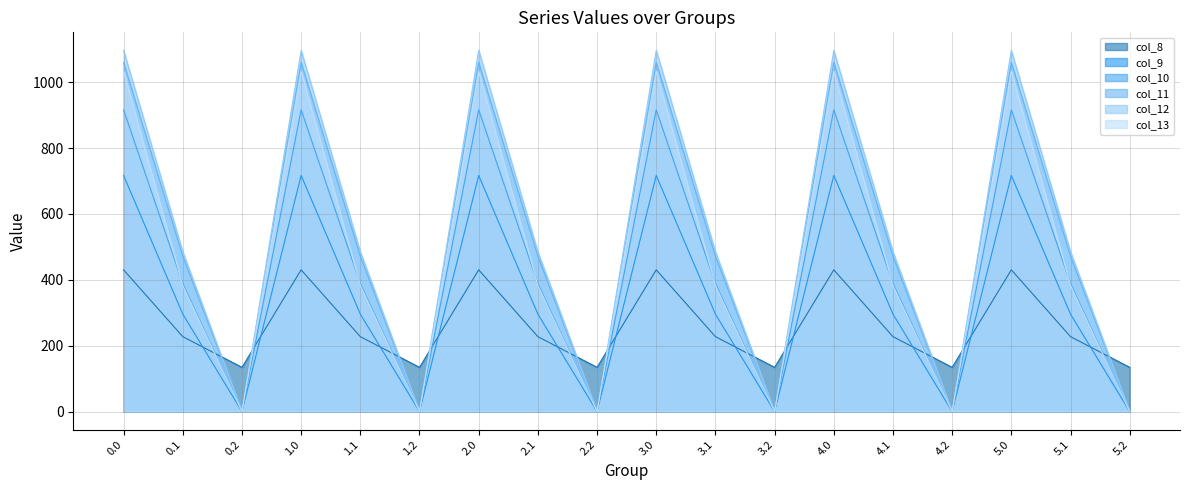

True or false: col_9 has a value of 716.9 at 4.0.

True